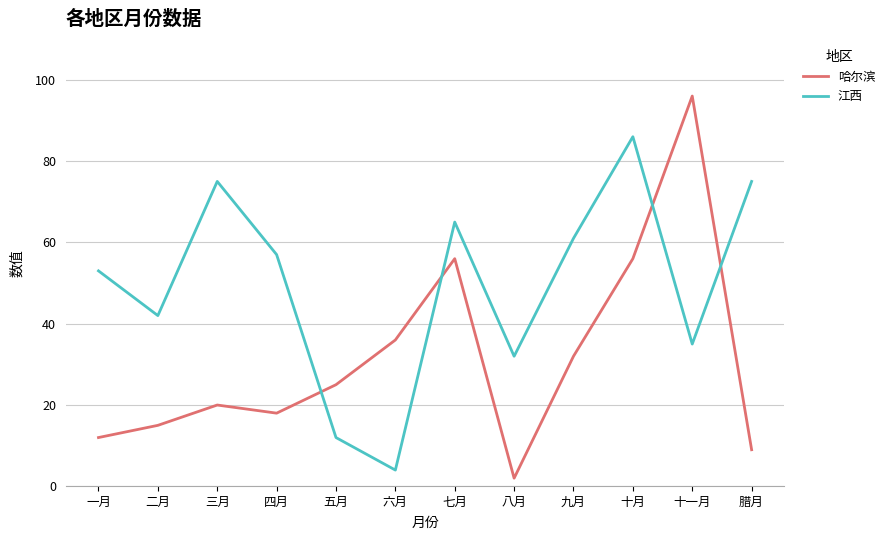

How many interior local peaks does the 江西 series have?

3